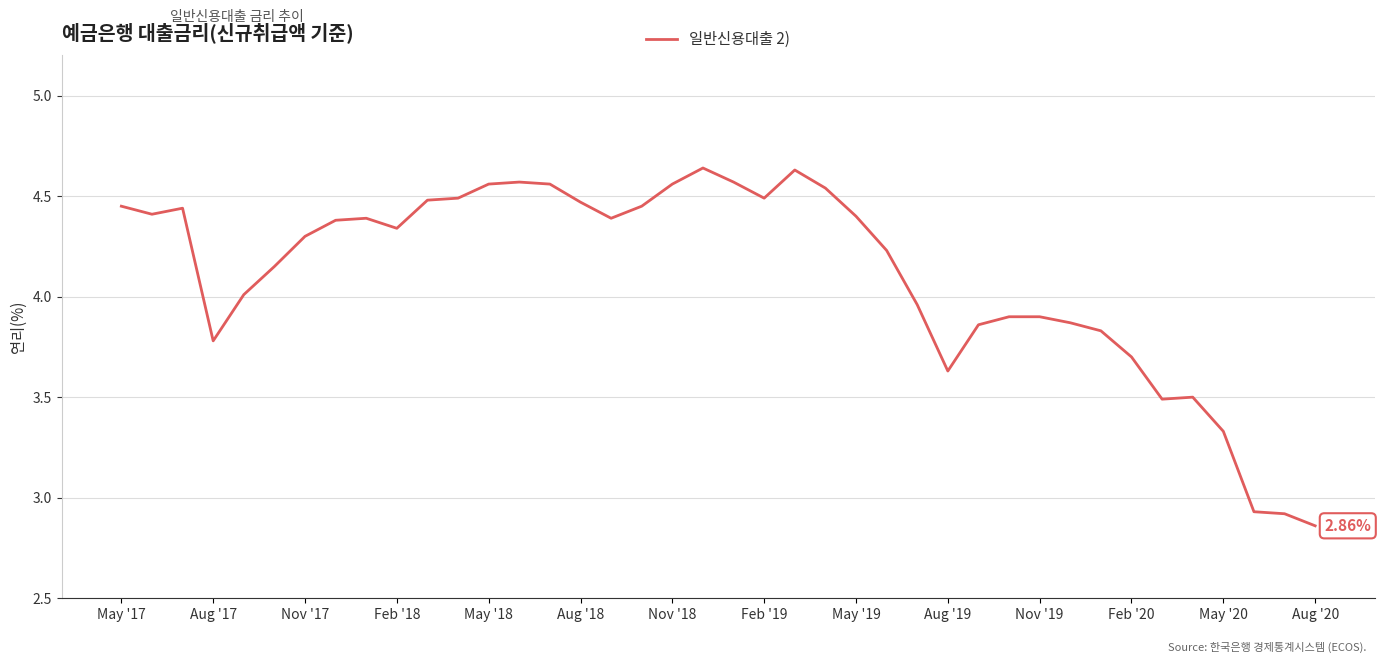

Does the chart display data point markers on the line(s)?

No